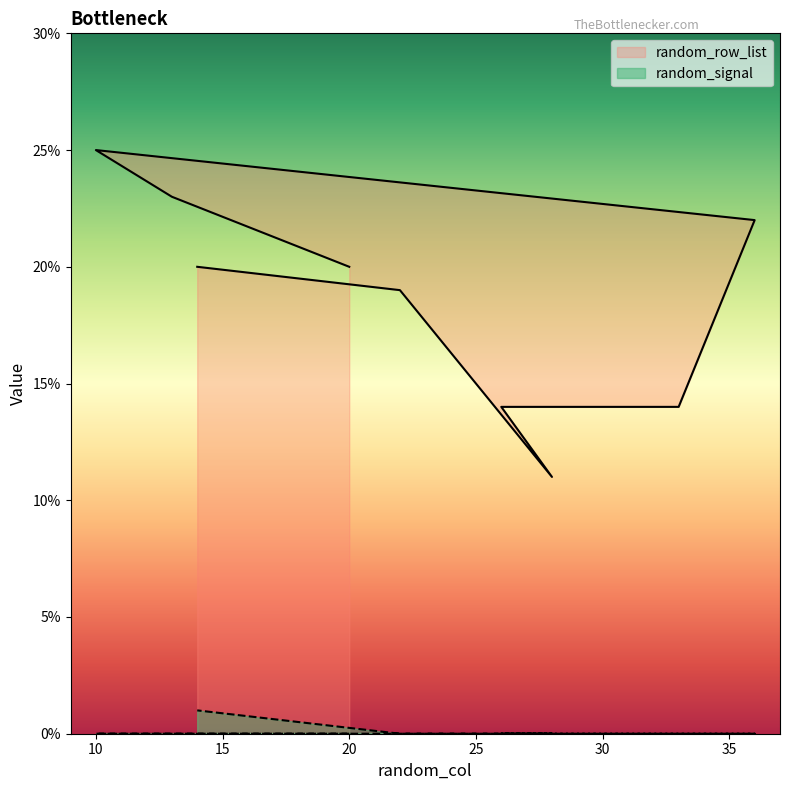

True or false: random_signal has a value of -1 at 28.

False